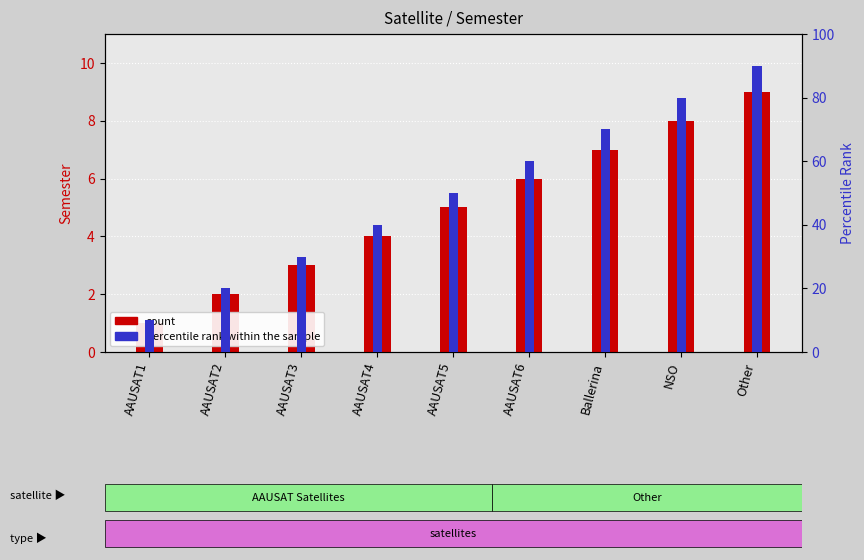

At which category is the sum across all series the highest?

Other